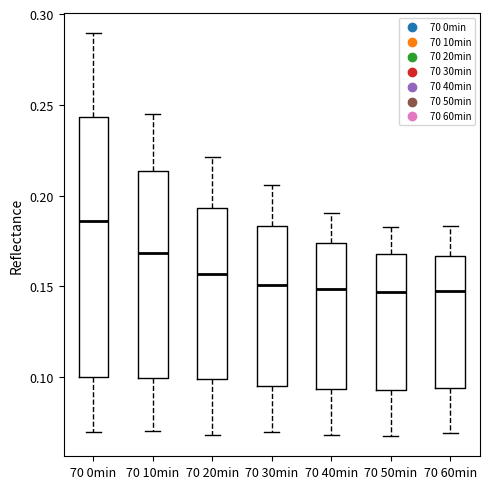

Comparing the boxes themselves (not the whiskers), which one is the tallest?

70 0min